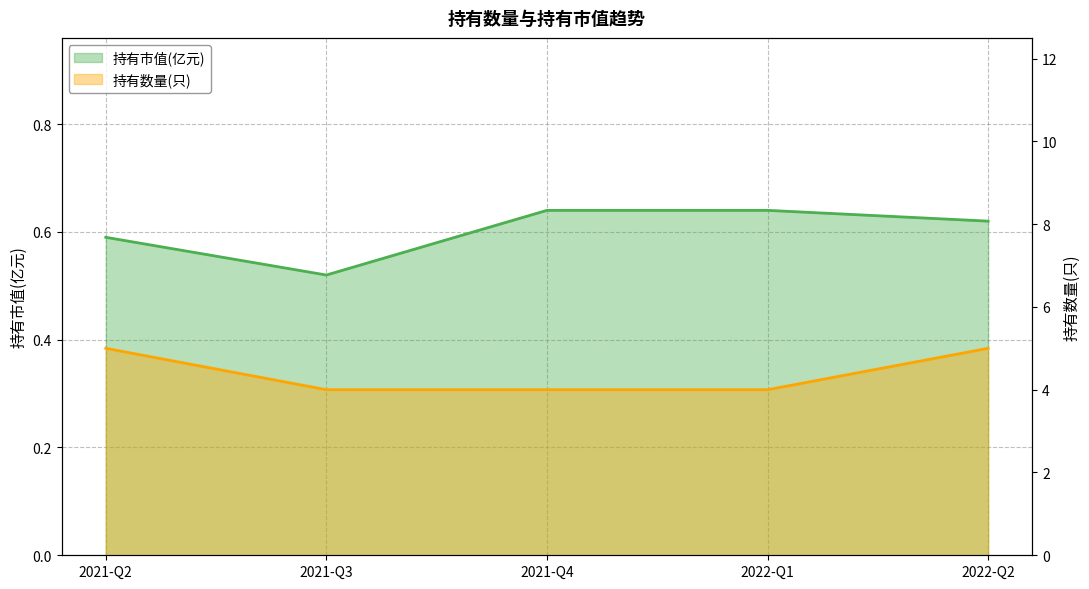

Reading left to right, extract all data points from this chart.

5	4	4	4	5